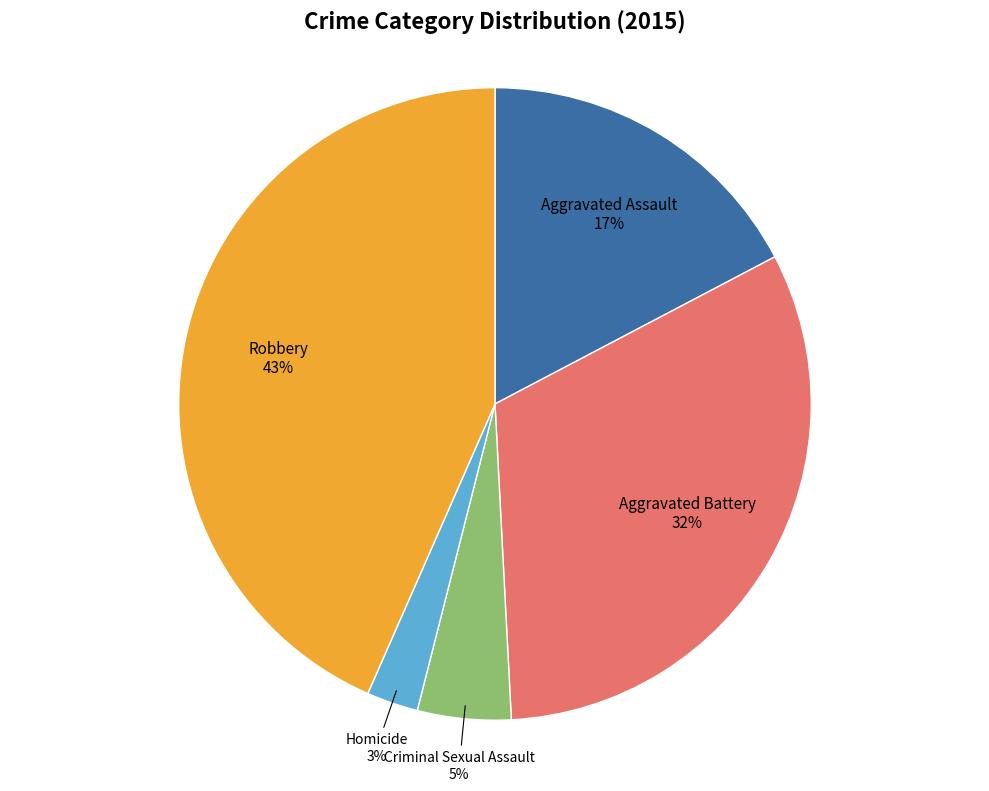

Which has a higher value, Homicide or Aggravated Battery?

Aggravated Battery